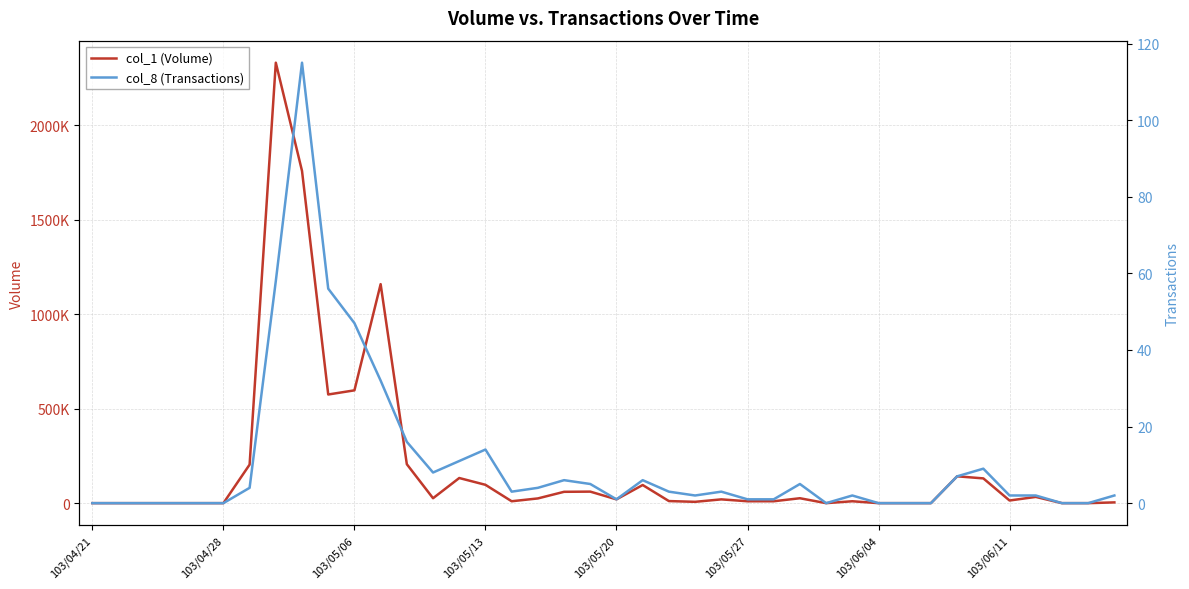

What is the sum of all col_8 (Transactions) values?

425